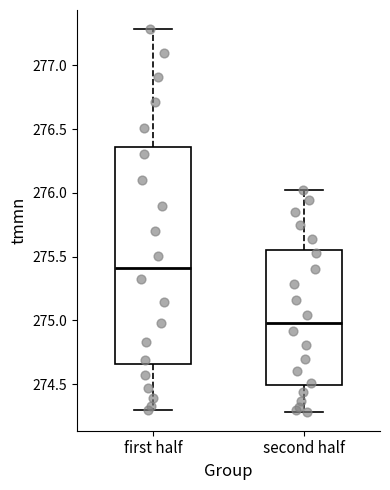

Which box's median line is the highest?

first half